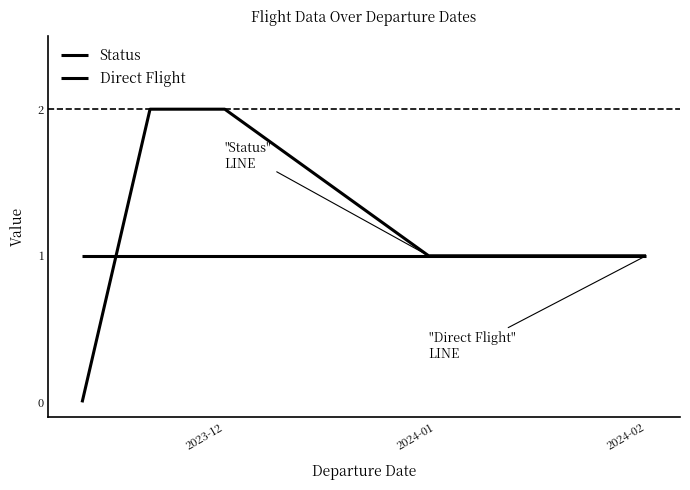

How many times do Direct Flight and Status cross each other?

1